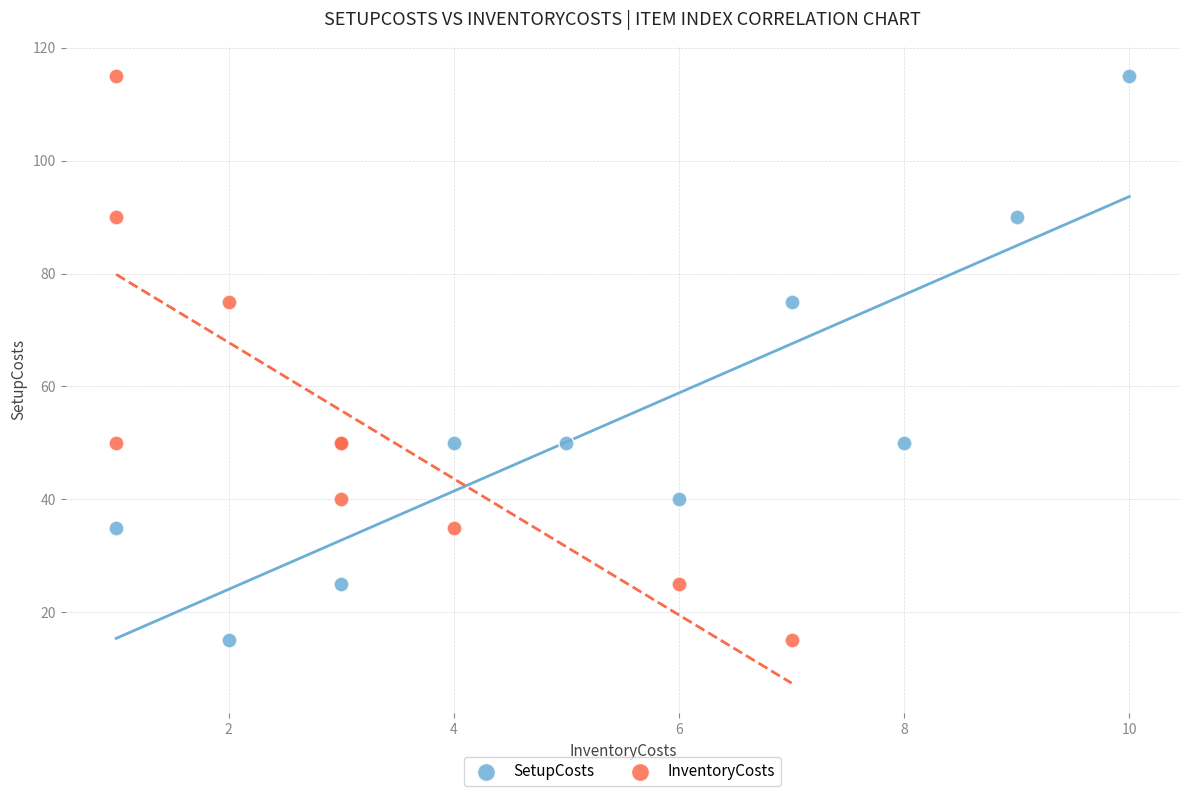

What are all the series names shown in the legend?

SetupCosts, InventoryCosts